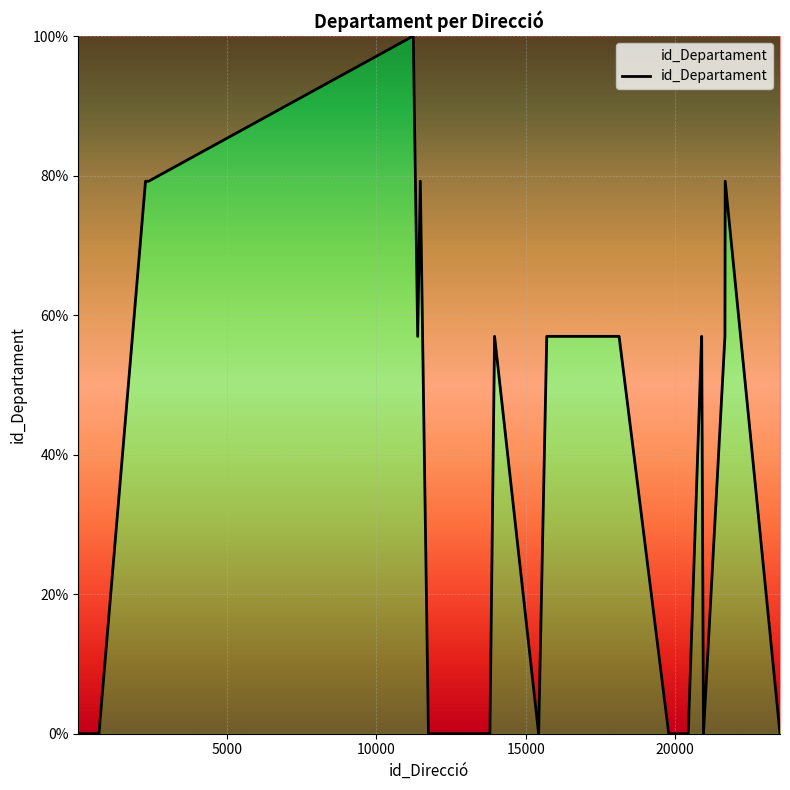

What is the maximum value shown in the chart?

100.0